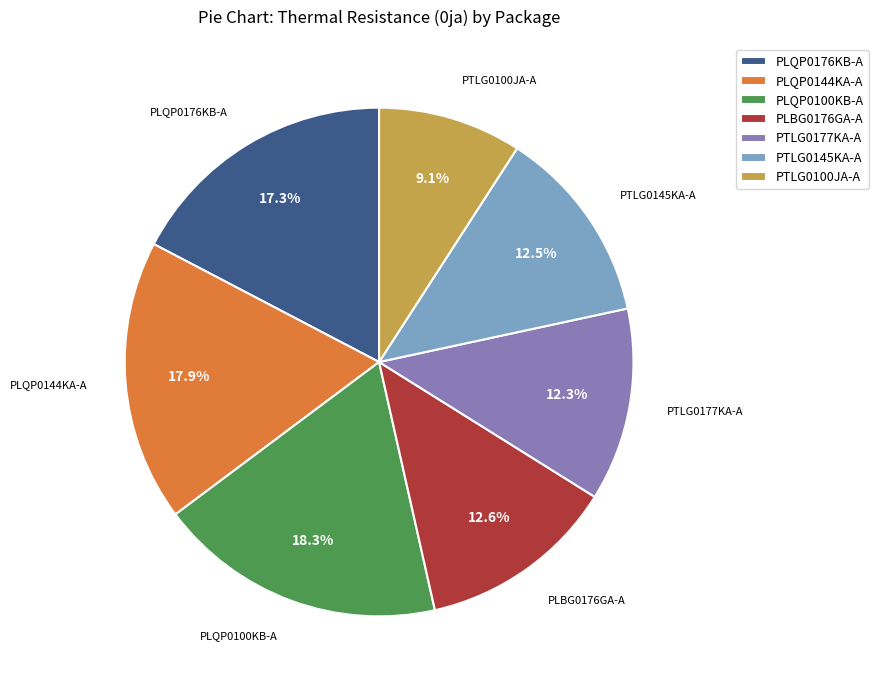

Combined, what portion of the pie is PLQP0176KB-A and PLQP0100KB-A?

35.6%